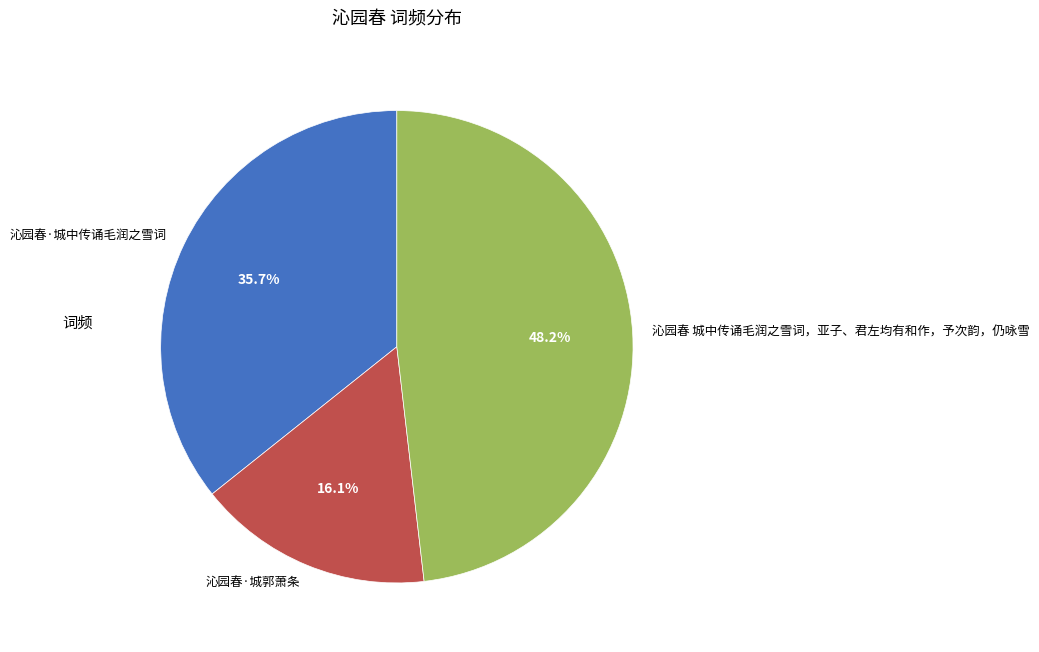

What percentage is the 沁园春·城郭萧条 slice, to the nearest percent?

16%